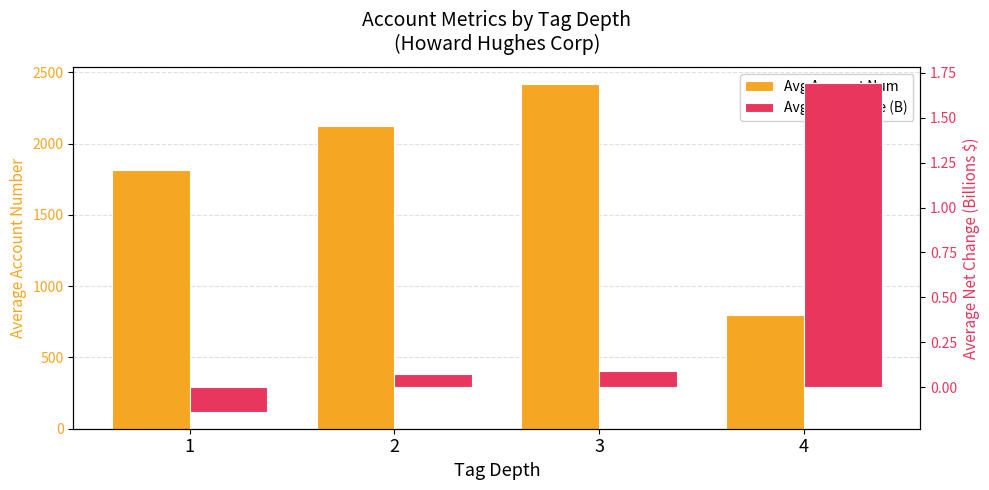

List the series in order of their overall mean, highest first.

Avg Account Num, Avg Net Change (B)